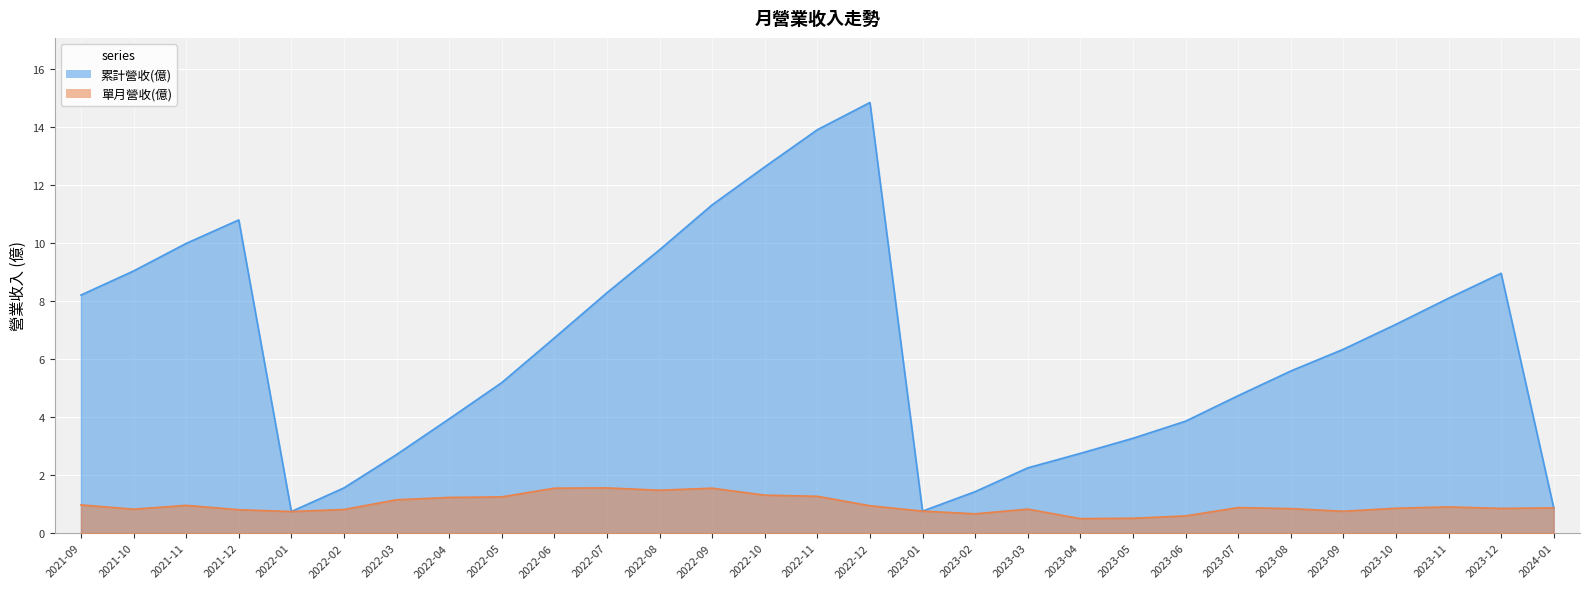

What is the difference between the maximum and minimum values in the 單月營收(億) series?

1.1